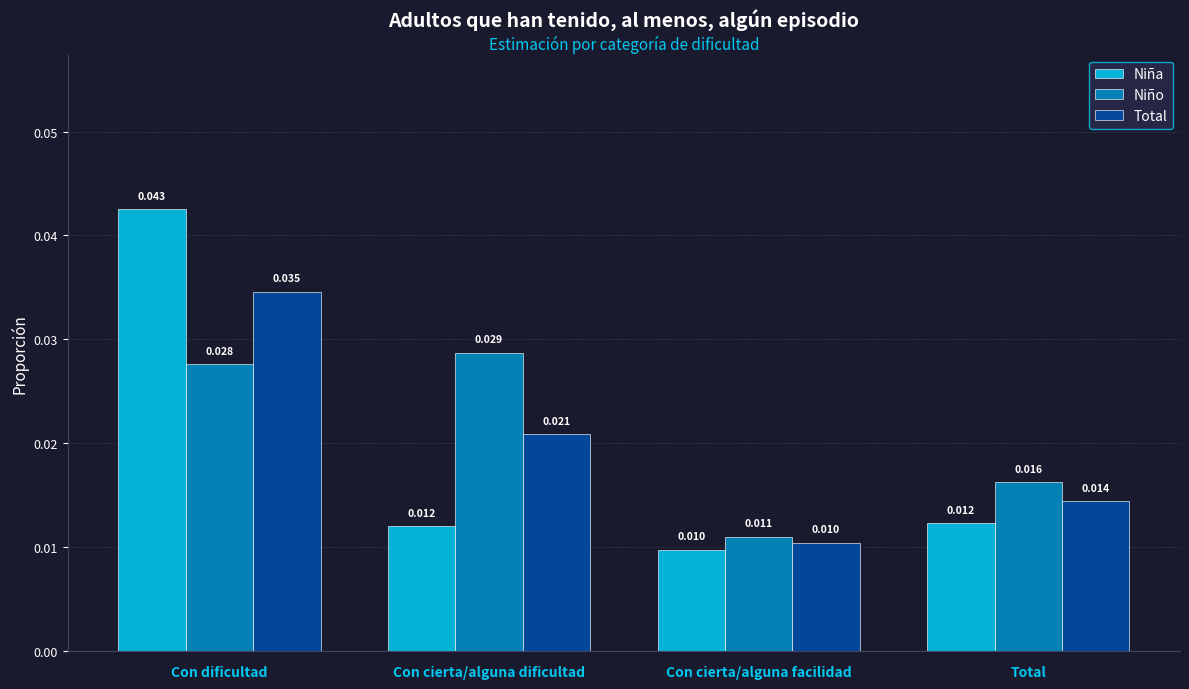

At how many categories does at least one series exceed 0?

4